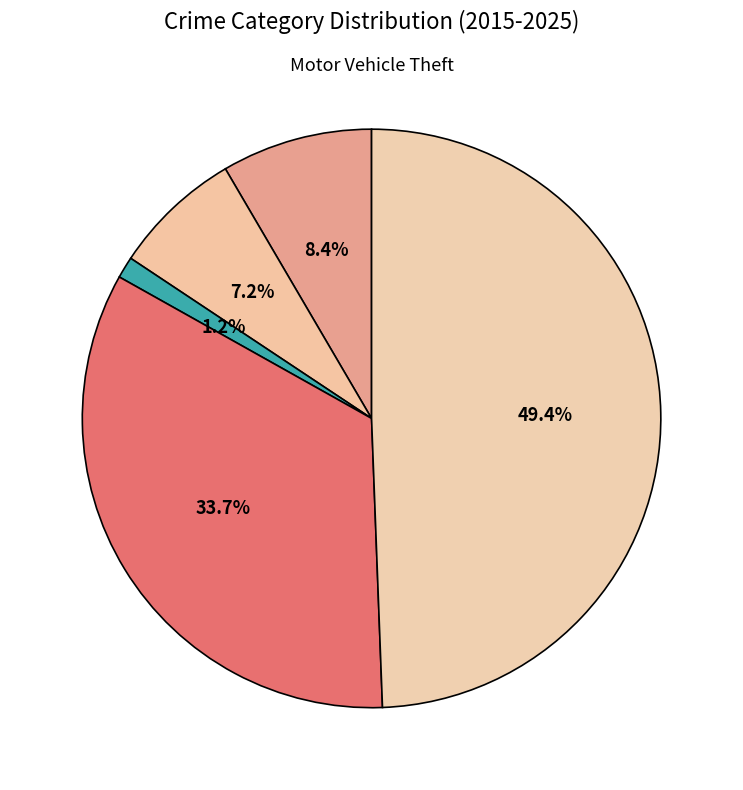

Does any single category account for the majority?

No